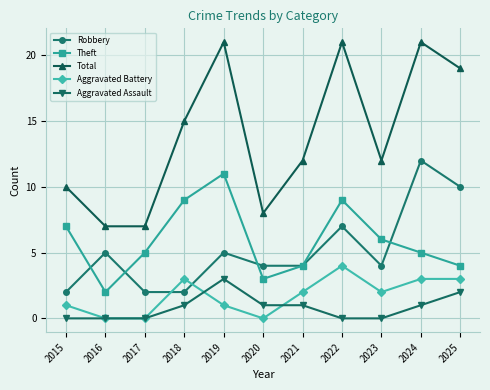

How many values in the Aggravated Battery series are below 2?

5